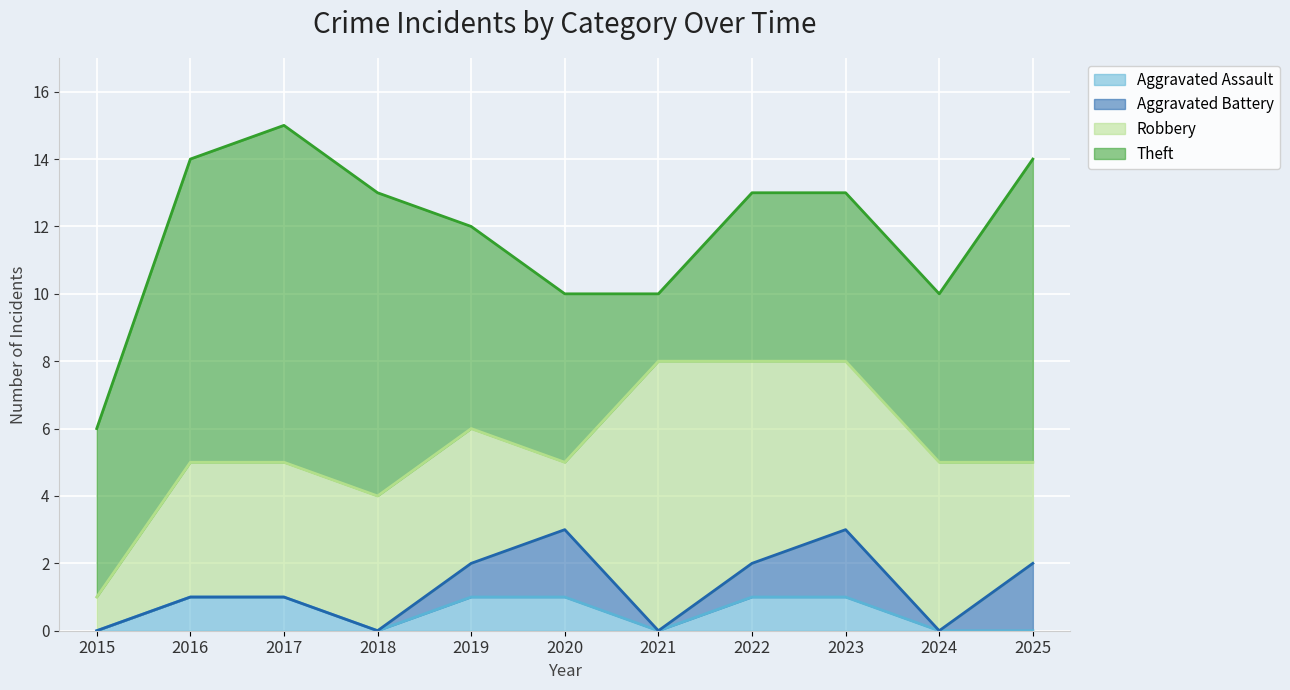

What is the spread (max minus min) of values at 2022?

5